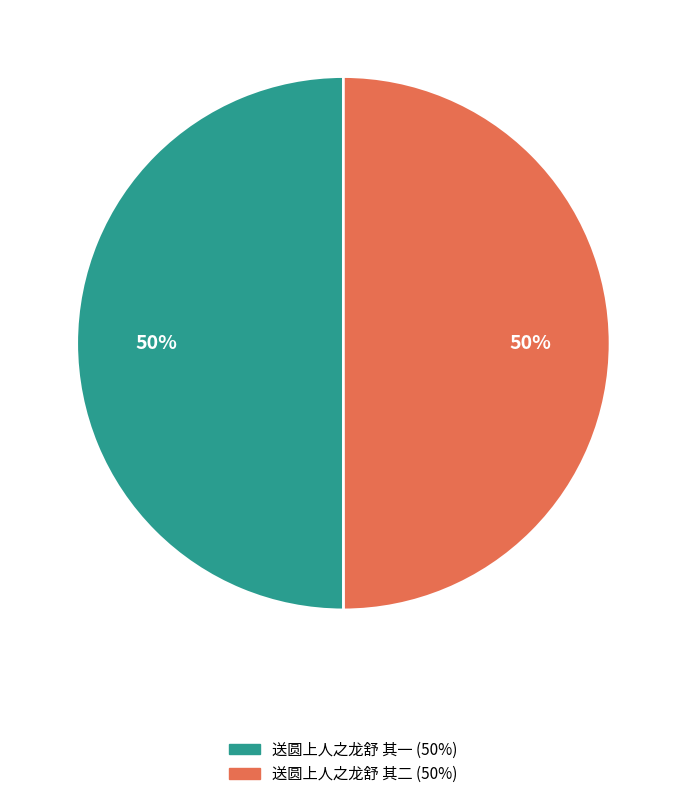

What percentage is the 送圆上人之龙舒 其二 slice, to the nearest percent?

50%